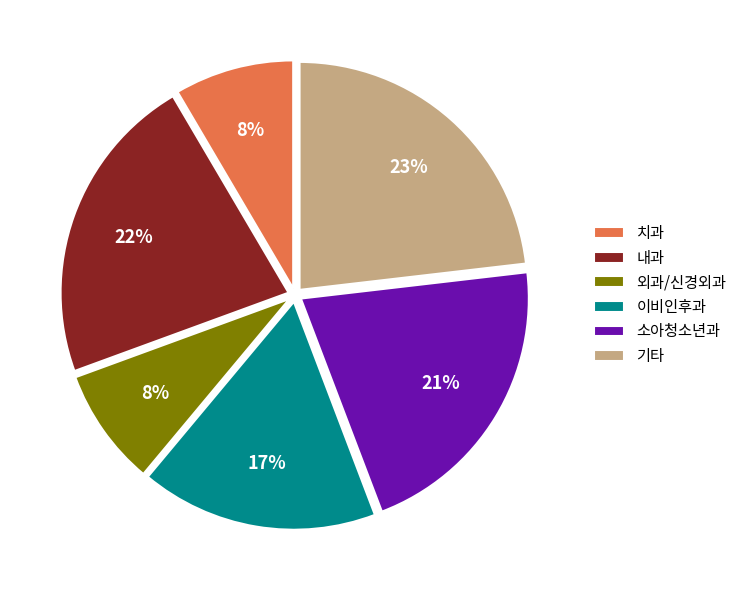

Between 소아청소년과 and 외과/신경외과, which is larger?

소아청소년과